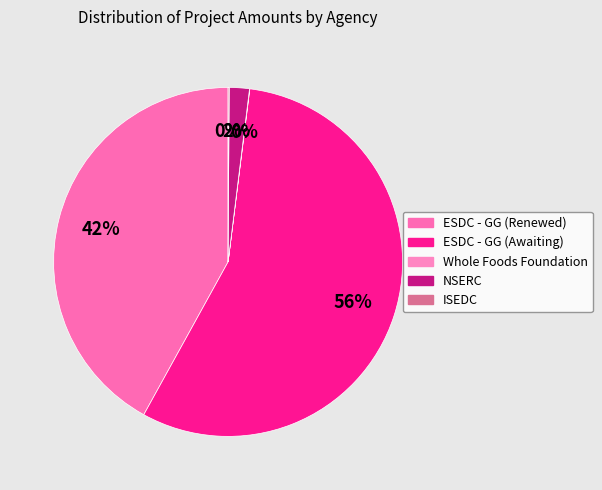

Which slice is the largest?

ESDC - GG (Awaiting)